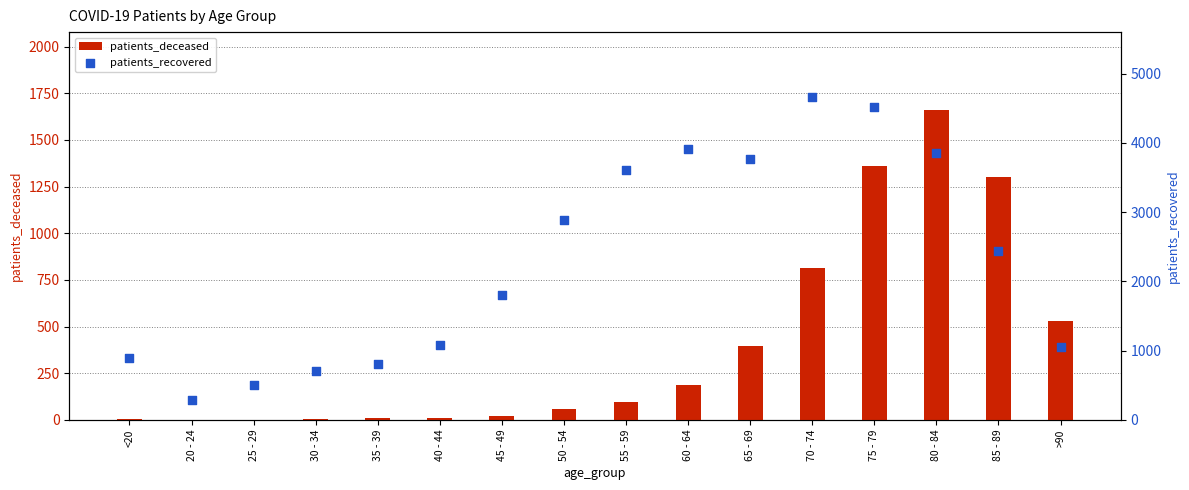

At which category is the sum across all series the highest?

75 - 79